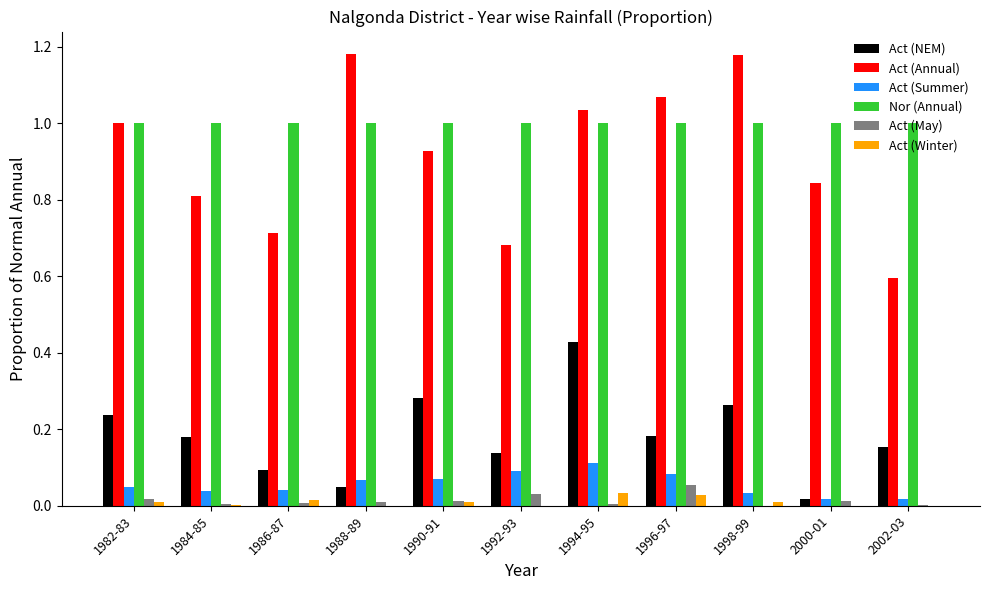

What is the sum of all Act (Annual) values?

10.0